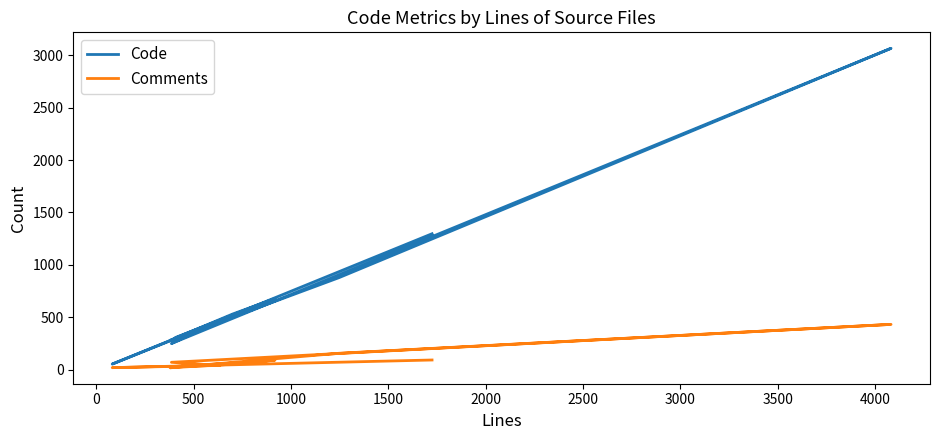

Does the chart have visible grid lines?

No